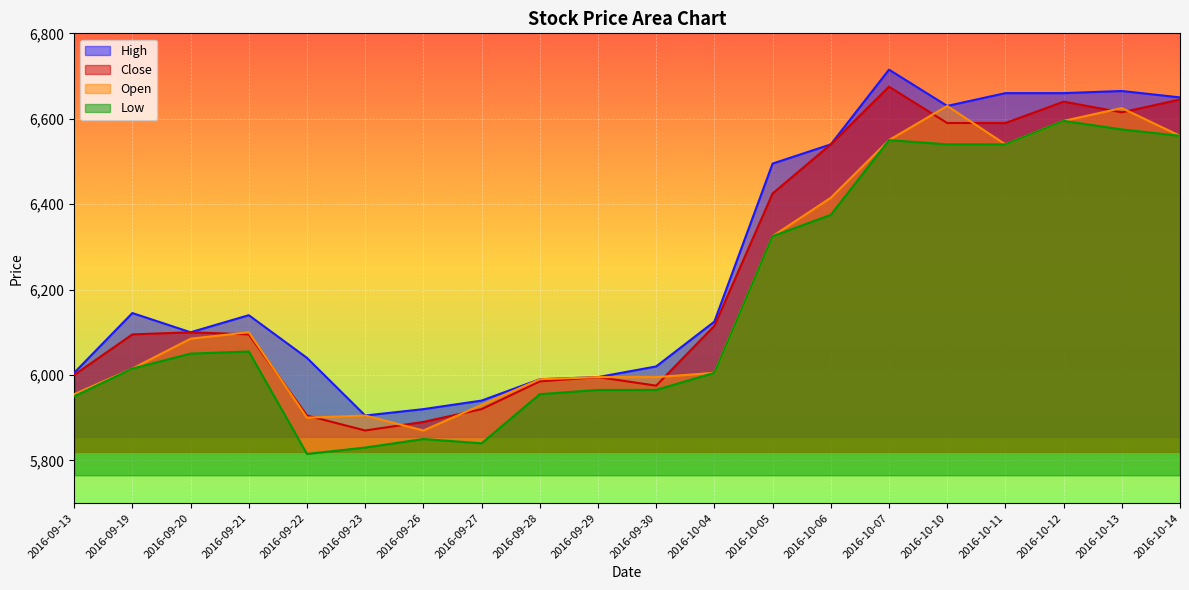

Reading right to left, what are all the values shown in this chart?

High: 6650	6665	6660	6660	6630	6715	6540	6495	6125	6020	5995	5990	5940	5920	5905	6040	6140	6100	6145	6005
Close: 6645	6615	6640	6590	6590	6675	6540	6425	6115	5975	5995	5985	5920	5890	5870	5905	6095	6100	6095	6000
Open: 6560	6625	6595	6540	6630	6550	6415	6325	6005	5995	5995	5990	5930	5870	5905	5900	6100	6085	6015	5955
Low: 6560	6575	6595	6540	6540	6550	6375	6325	6005	5965	5965	5955	5840	5850	5830	5815	6055	6050	6015	5950